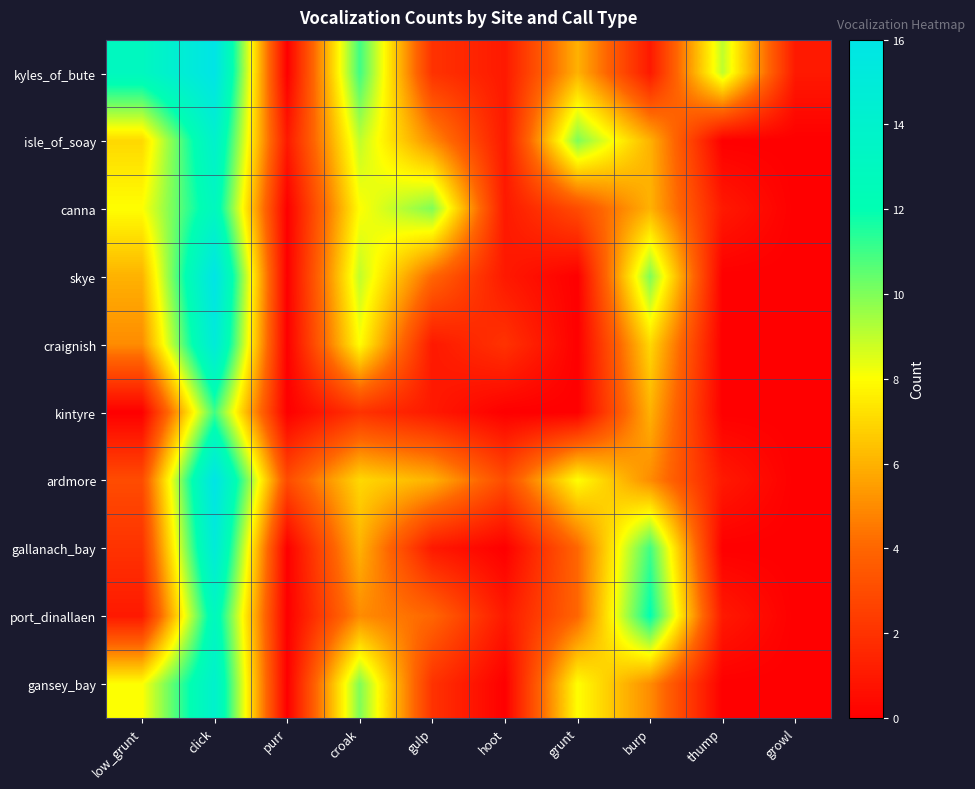

Which has a higher value, click or low_grunt?

click